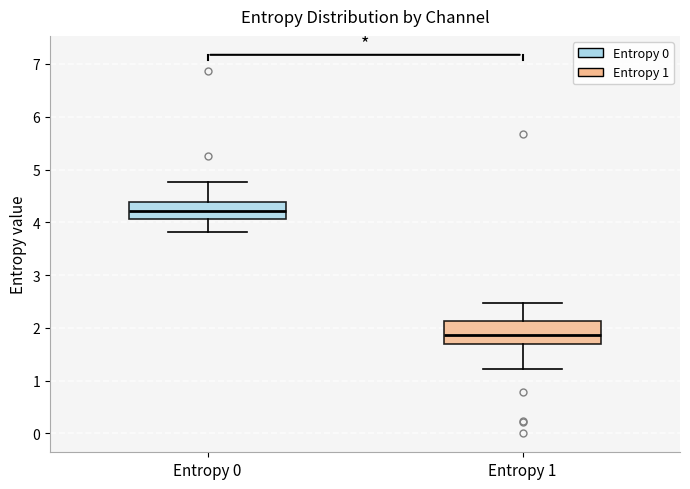

Where is the lower edge of the box for Entropy 0 on the y-axis? The values are not printed on the chart, so give them approximately, as read against the axis.

4.1